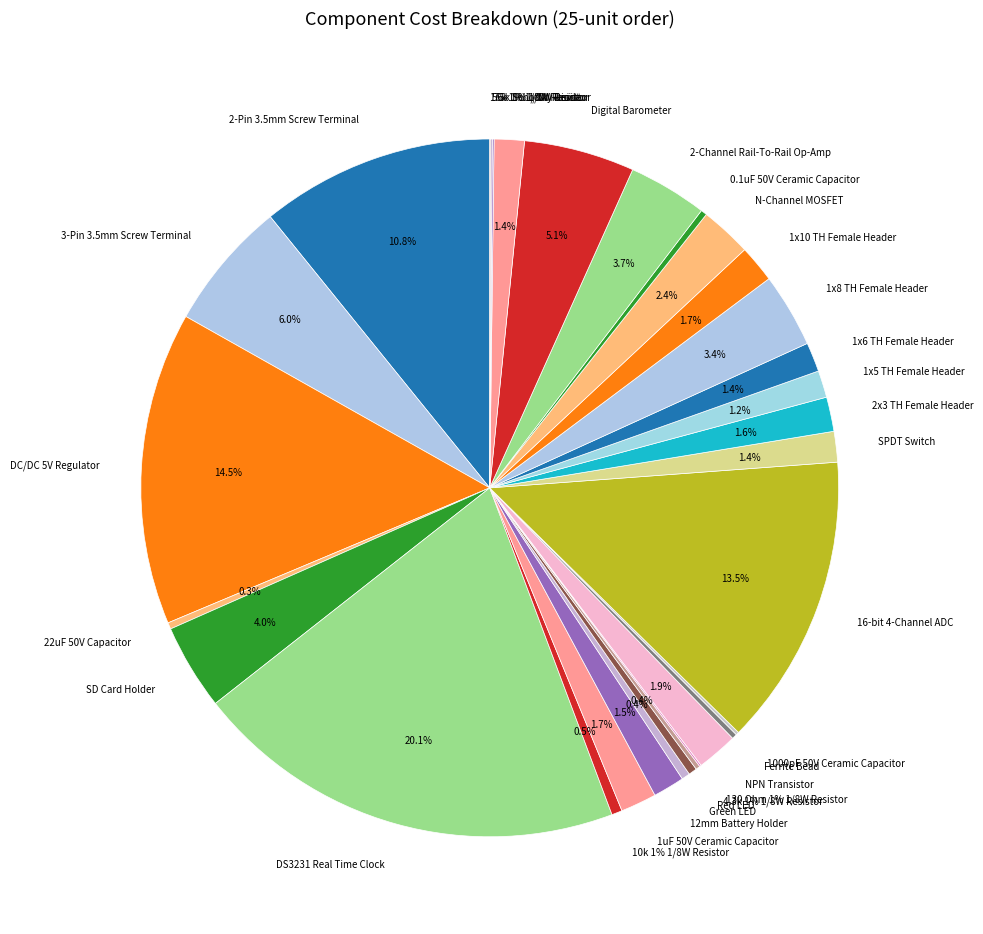

Is it true that 75k 1% 1/8W Resistor is 0% of the pie?

True